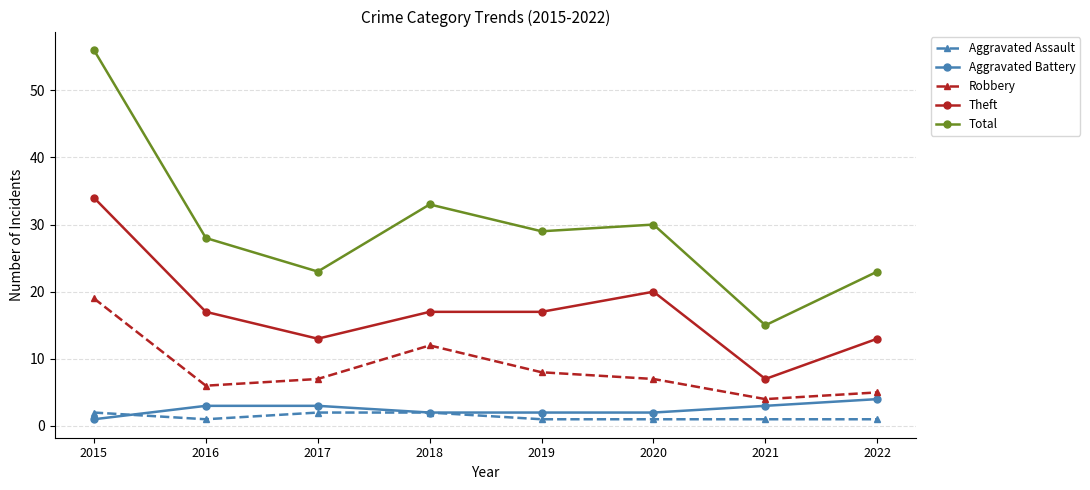

Reading left to right, what are all the values shown in this chart?

Aggravated Assault: 2015=2	2016=1	2017=2	2018=2	2019=1	2020=1	2021=1	2022=1
Aggravated Battery: 2015=1	2016=3	2017=3	2018=2	2019=2	2020=2	2021=3	2022=4
Robbery: 2015=19	2016=6	2017=7	2018=12	2019=8	2020=7	2021=4	2022=5
Theft: 2015=34	2016=17	2017=13	2018=17	2019=17	2020=20	2021=7	2022=13
Total: 2015=56	2016=28	2017=23	2018=33	2019=29	2020=30	2021=15	2022=23